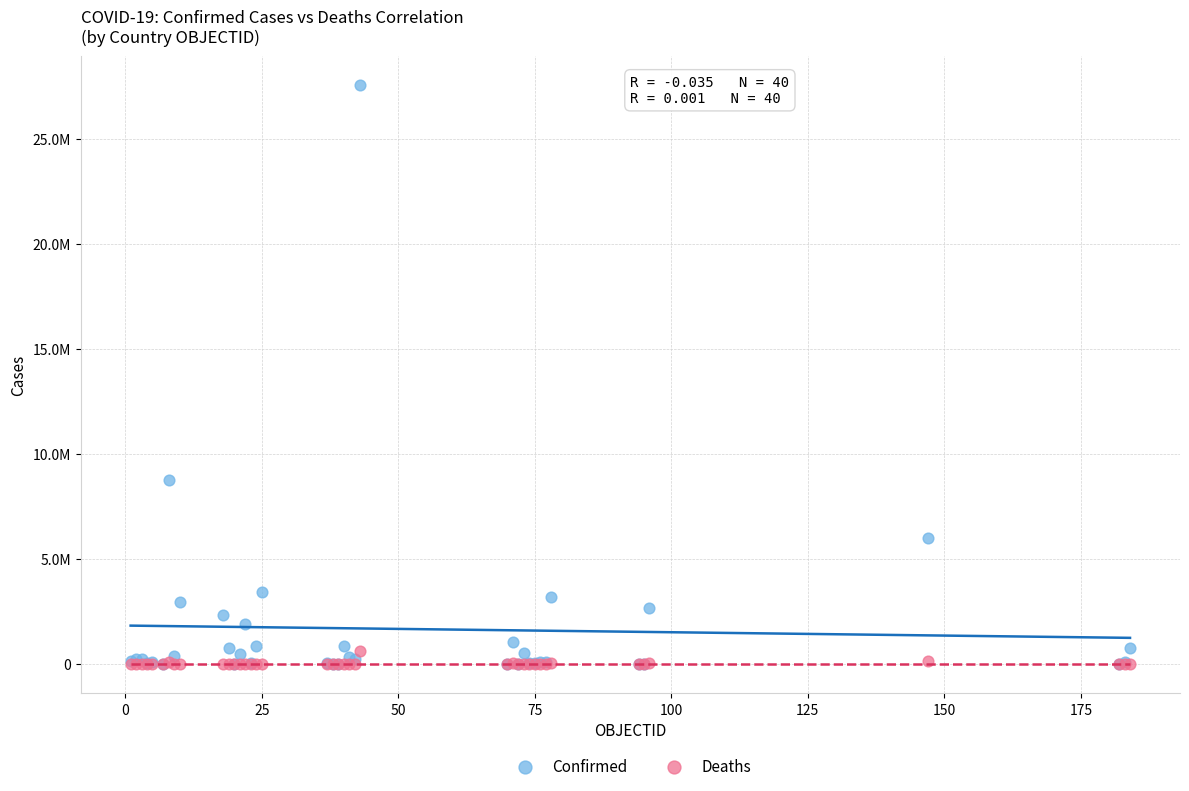

Which series has the largest Y range (max minus min)?

Confirmed